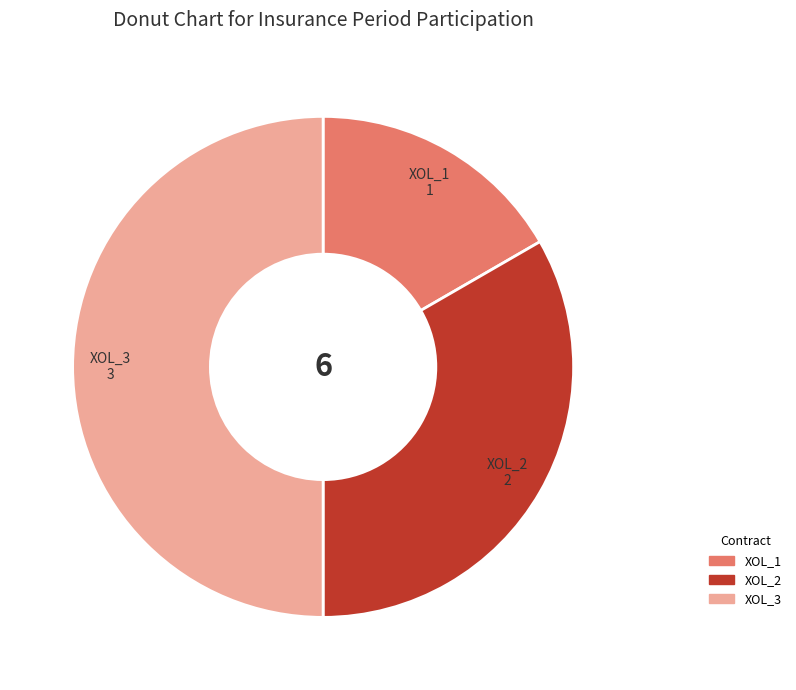

True or false: XOL_2 accounts for 23% of the total.

False